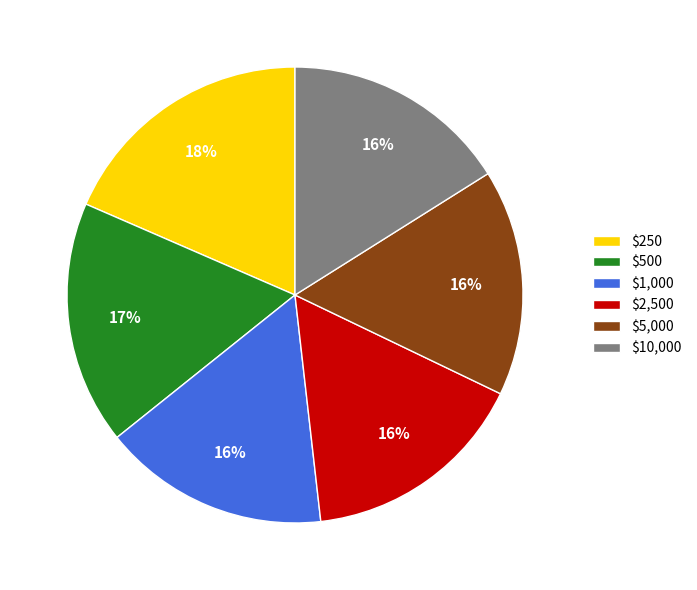

Do $1,000 and $10,000 together represent more than half of the pie?

No